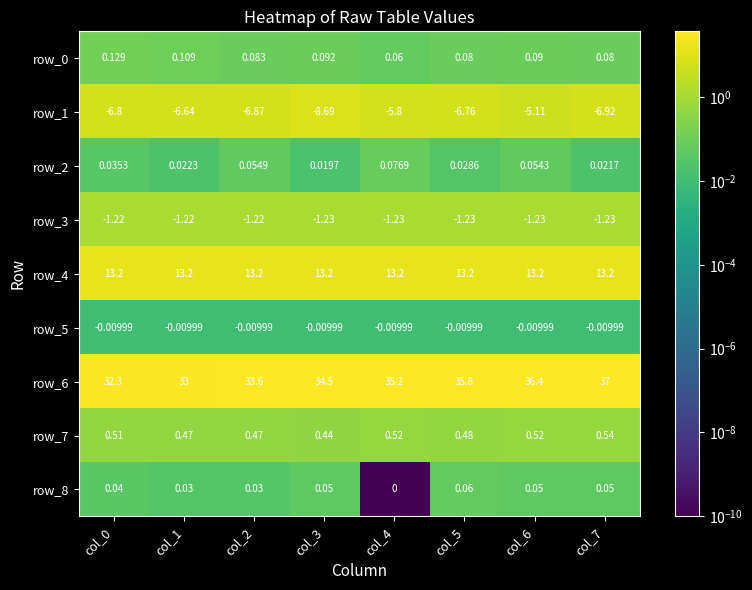

How many series are shown in this chart?

9